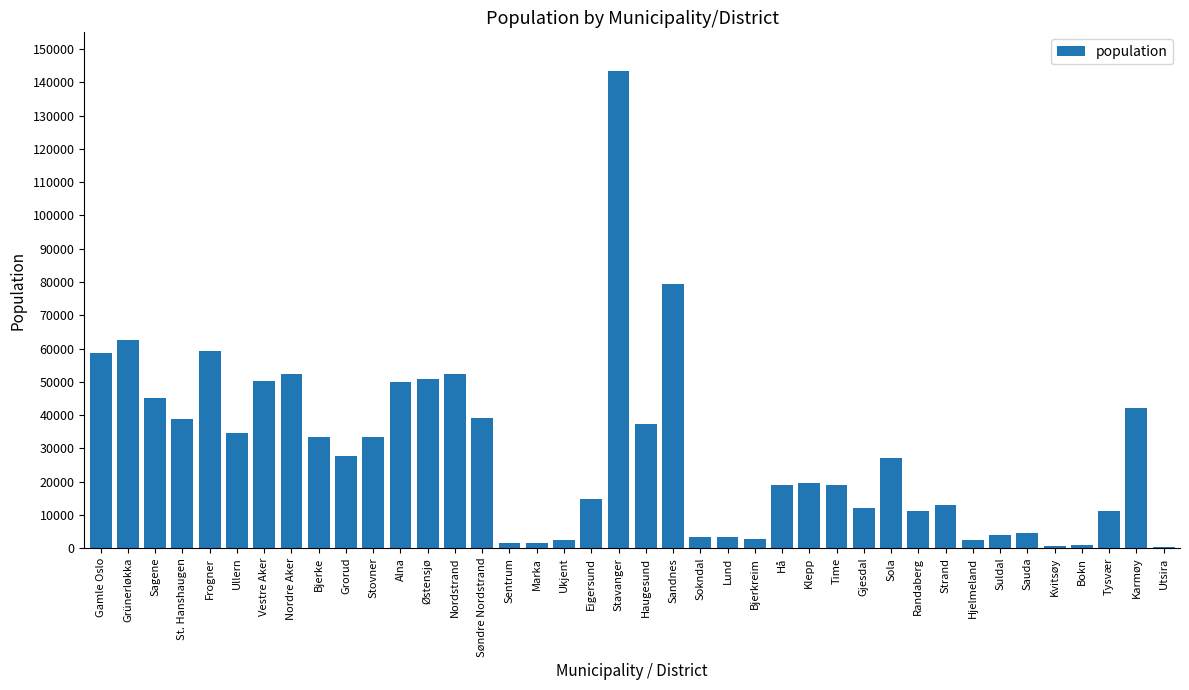

Are the bars horizontal?

No